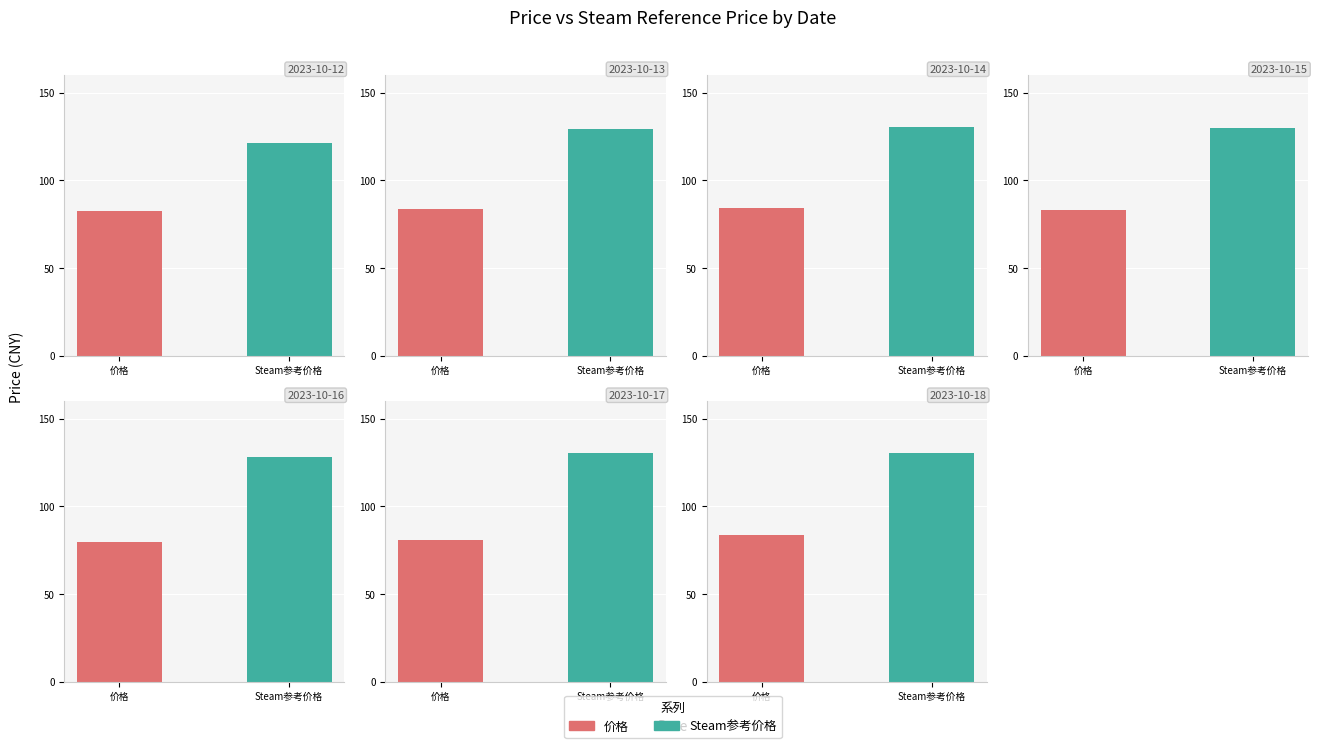

At 27, list the series in order from largest to smallest.

平台Steam参考价格, 价格